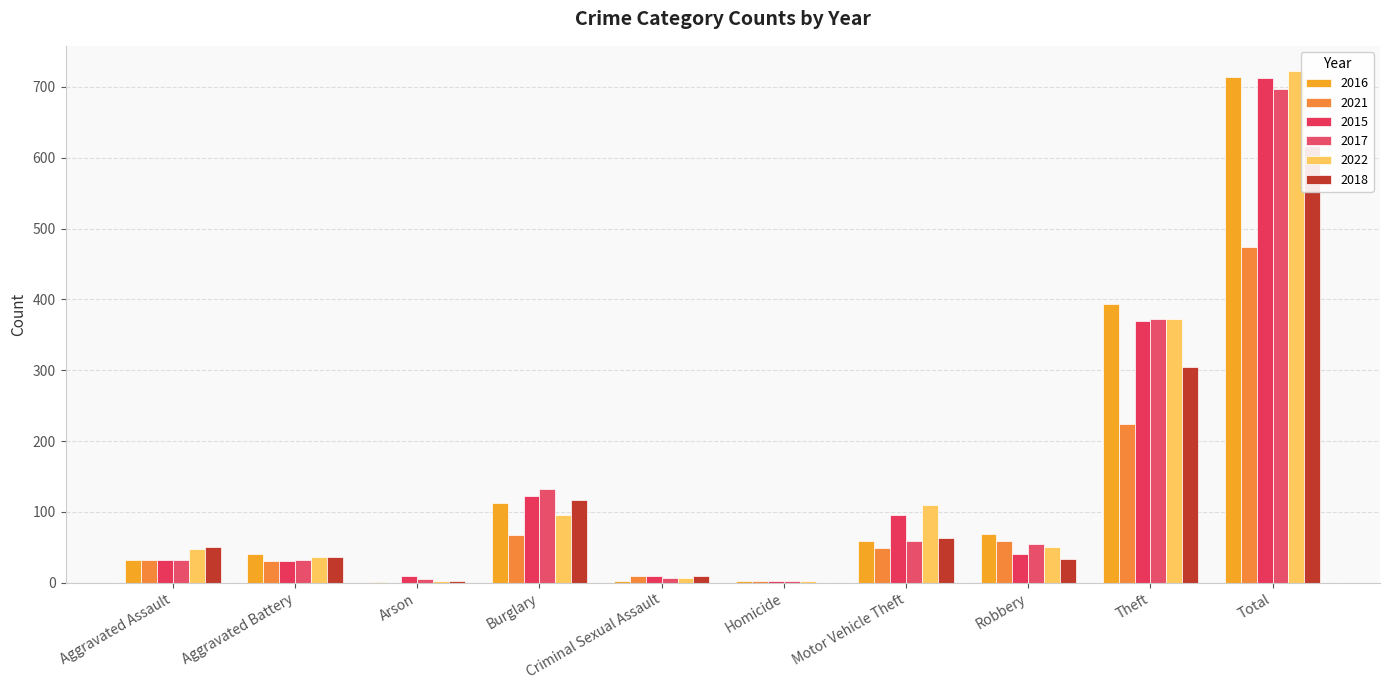

How many values in the 2015 series exceed 41?

4